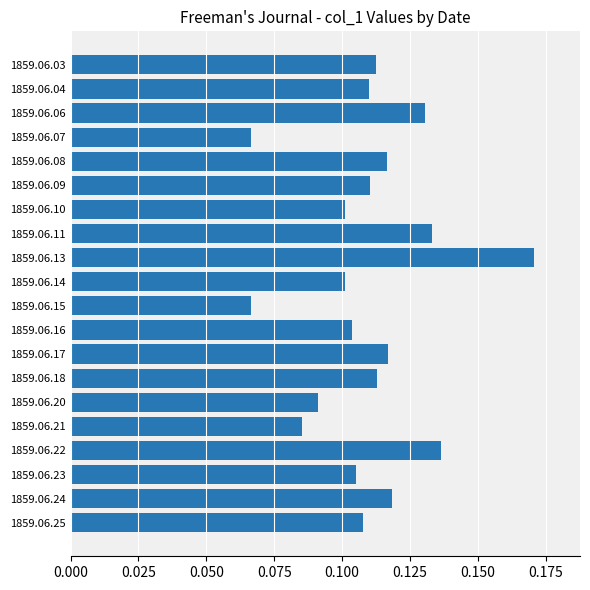

True or false: the data shows 0.1 at 1859.06.10.

True